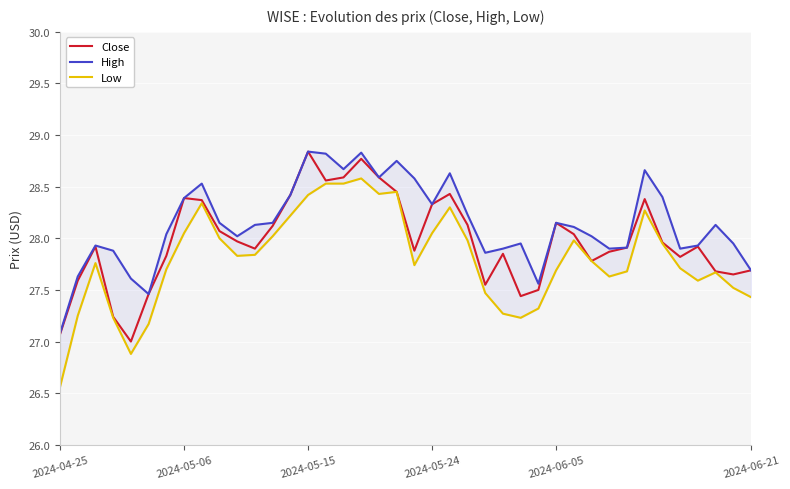

Rank the series by their maximum value, from highest to lowest.

Close, High, Low